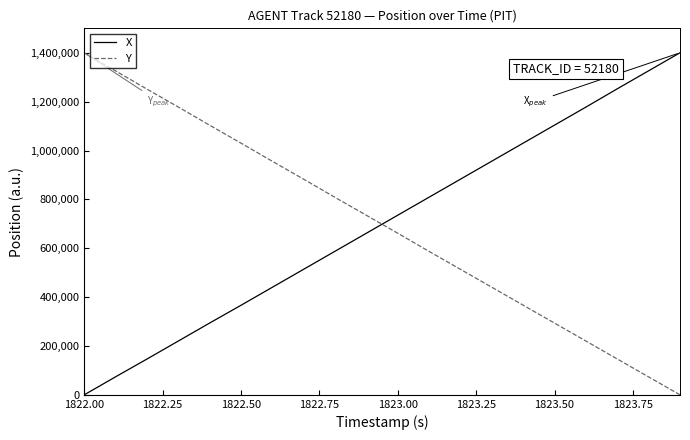

What is the difference between the second highest and minimum values in the Y series?

1325628.1